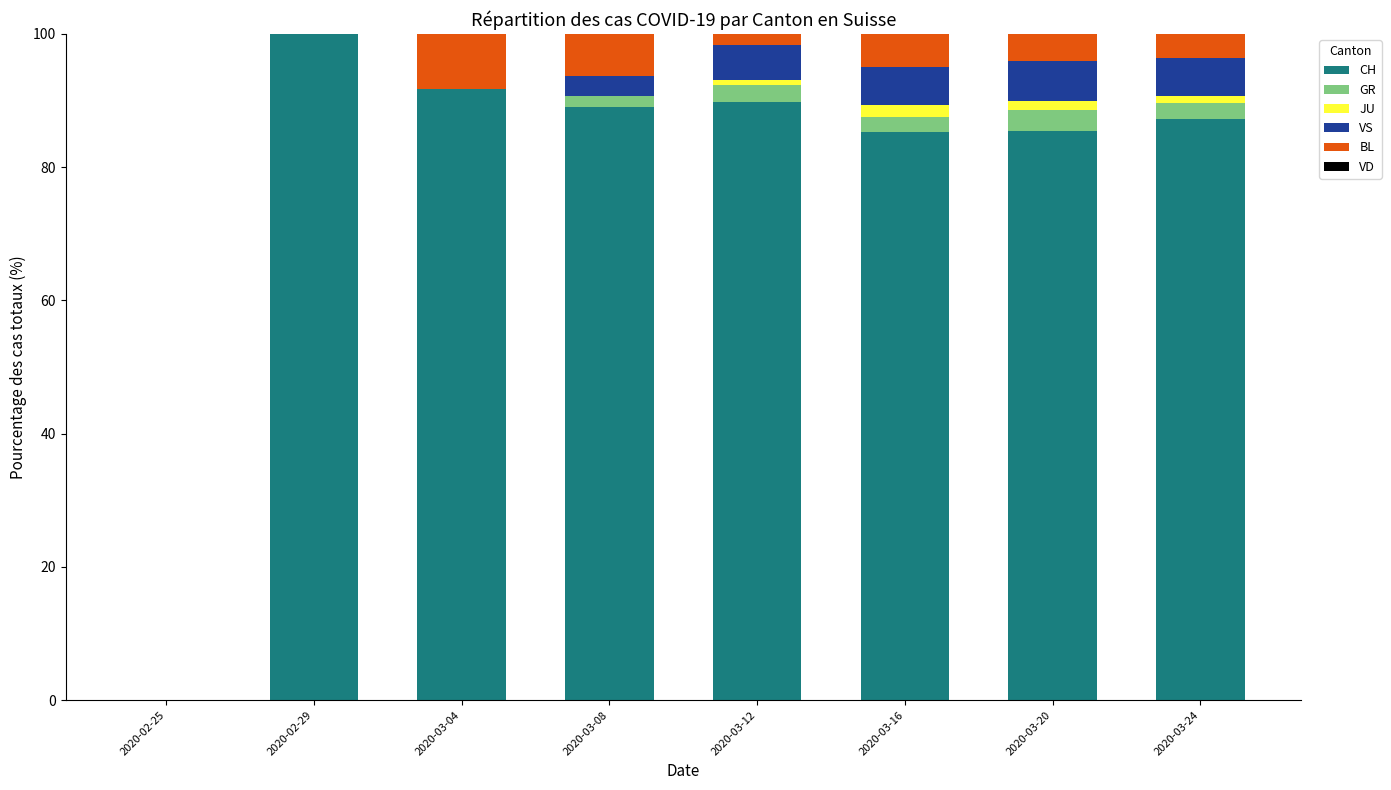

How many distinct data groups are displayed?

5